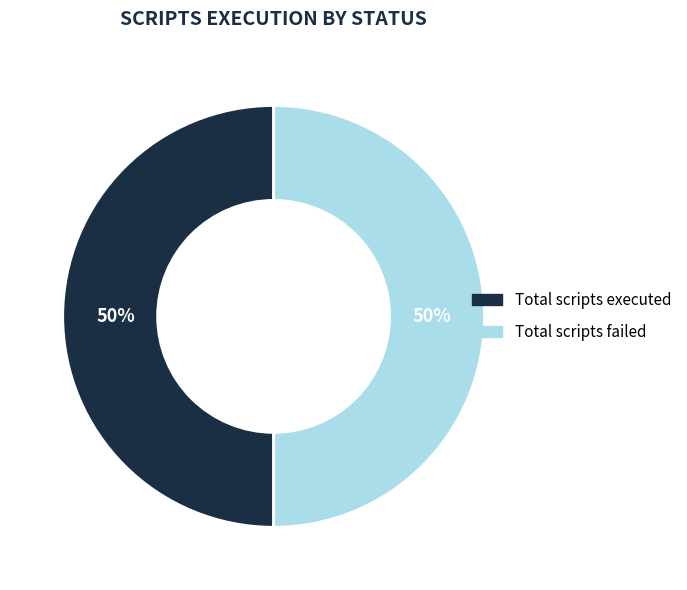

Is the sum of Total scripts failed and Total scripts executed greater than half?

Yes